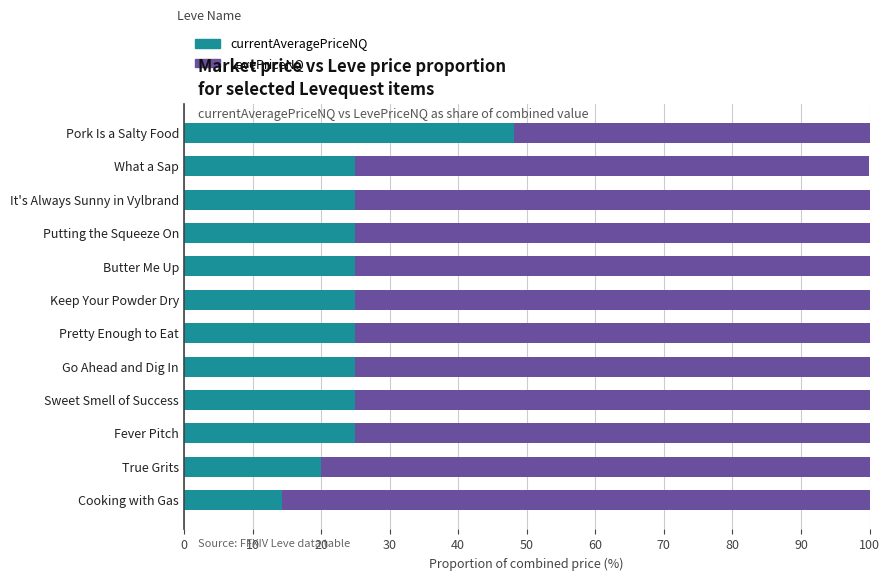

What is the difference between the currentAveragePriceNQ values at Sweet Smell of Success and Cooking with Gas?

10.7